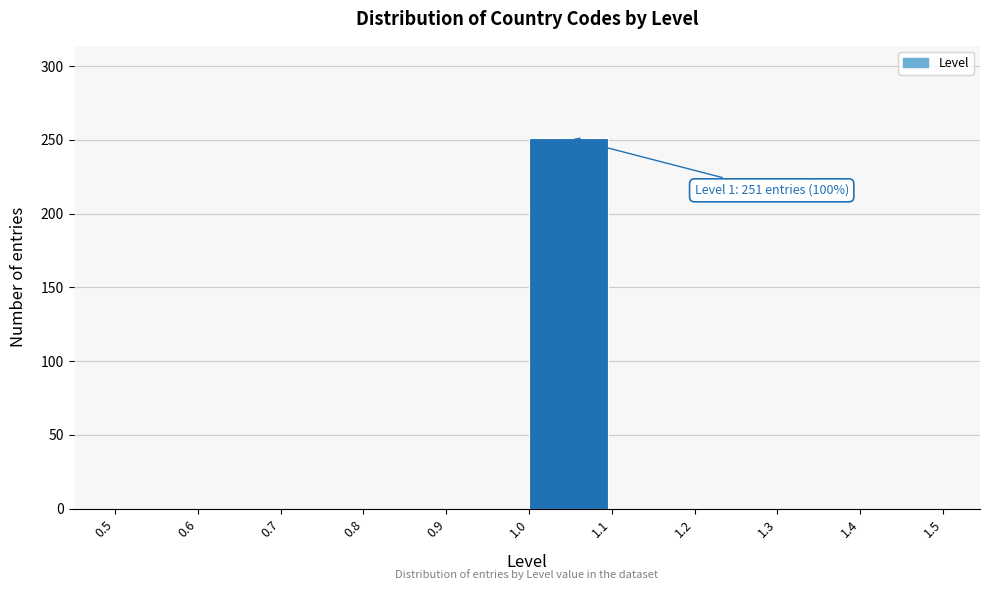

Which range on the x-axis has the tallest bar?

1.0 to 1.1